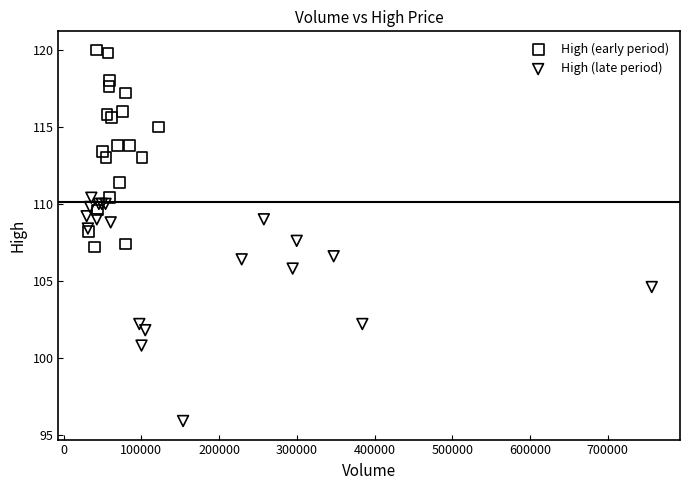

Which series reaches the maximum Y coordinate?

High (early period)